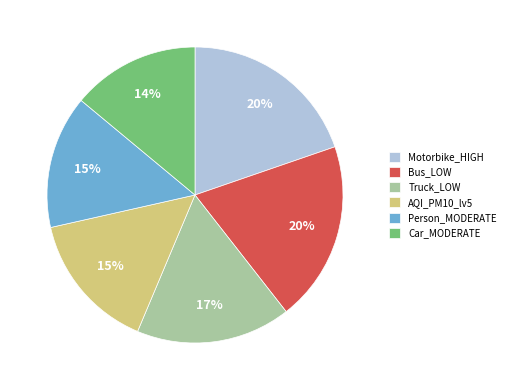

Do Car_MODERATE and Motorbike_HIGH together represent more than half of the pie?

No